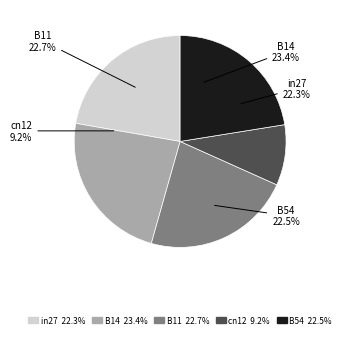

To the nearest percent, what is the difference between the largest and smallest slice percentages?

14%